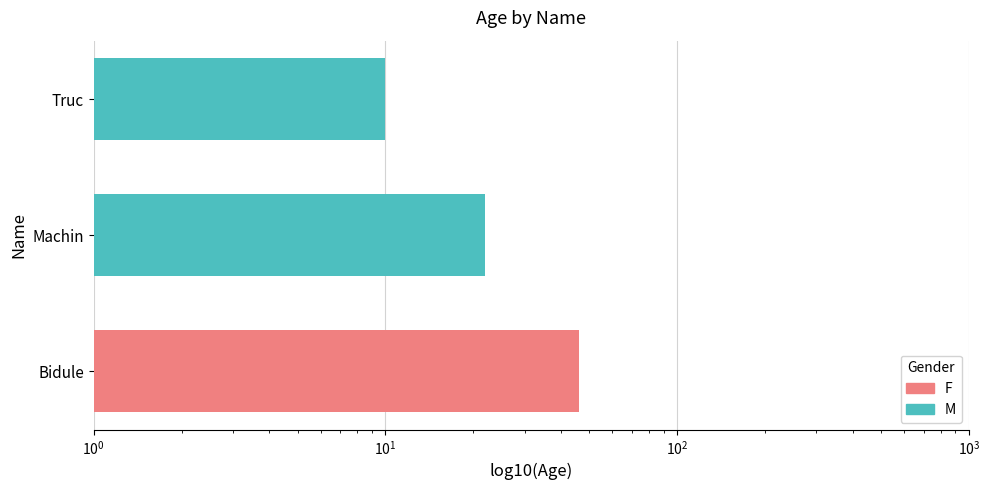

Which category has the highest value across all series?

Bidule